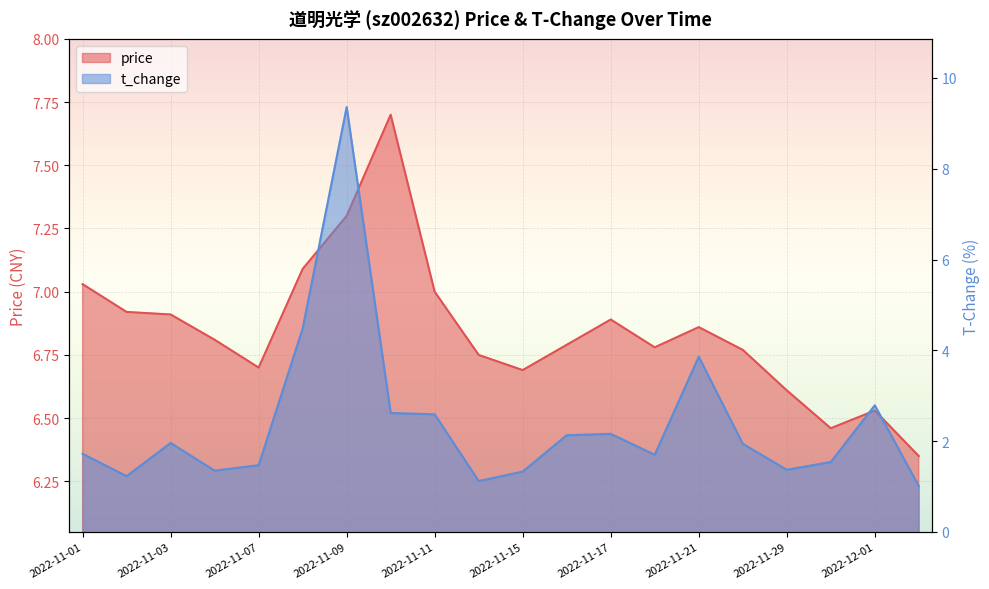

What is the difference between the price values at 2022-12-01 and 2022-11-11?

0.5